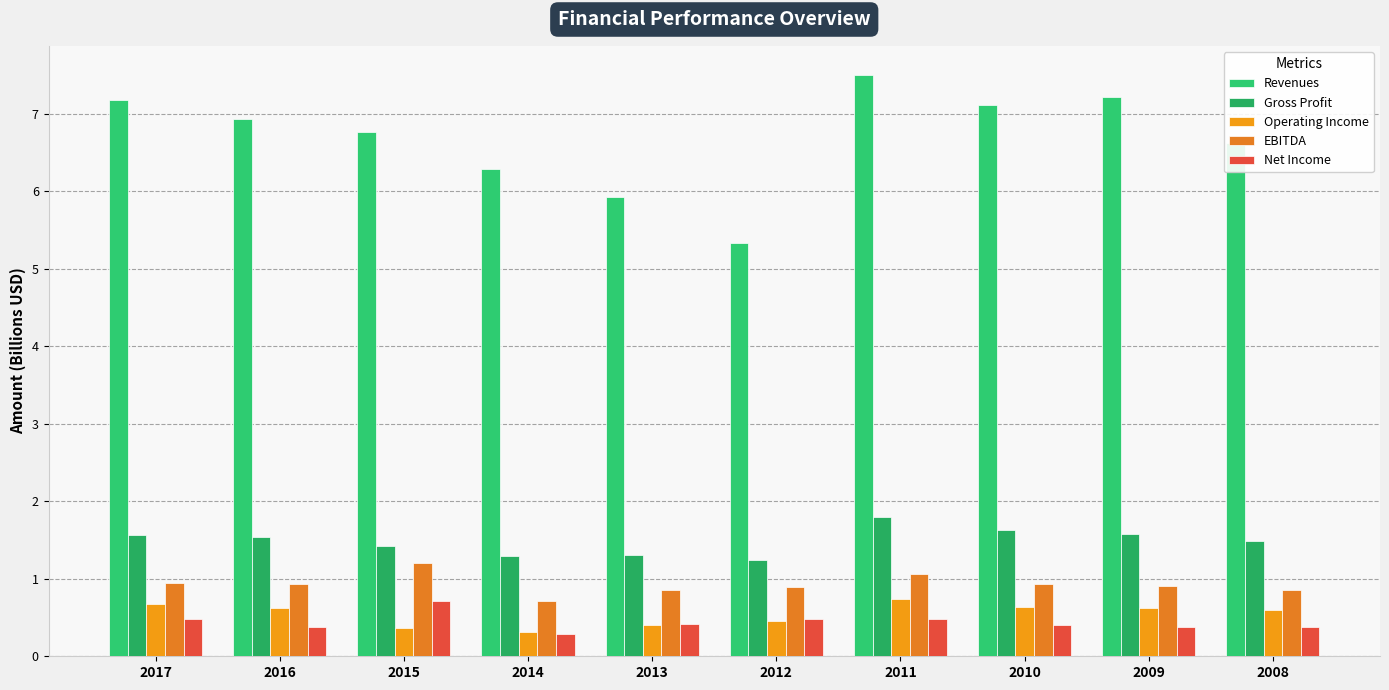

What is the total value across all series at 2013?

8.9